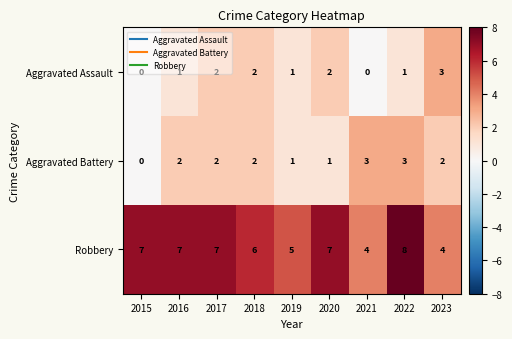

At which category is the sum across all series the highest?

2022